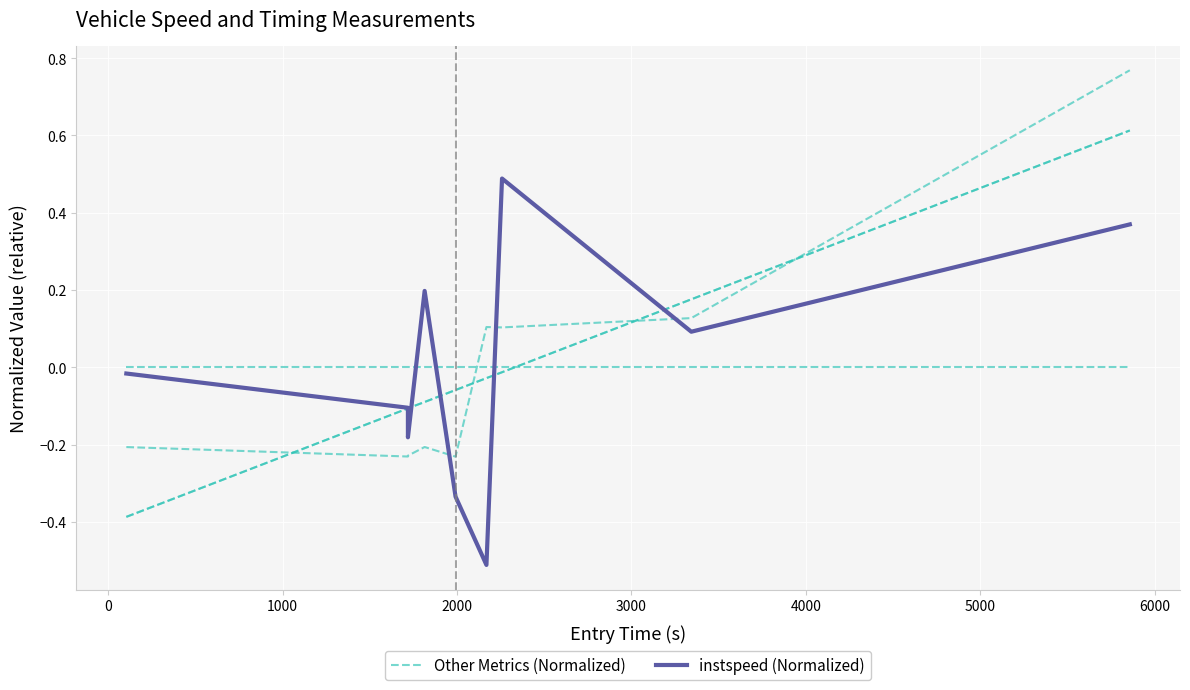

How many intersections are there between Other Metrics (Normalized) and instspeed (Normalized)?

3